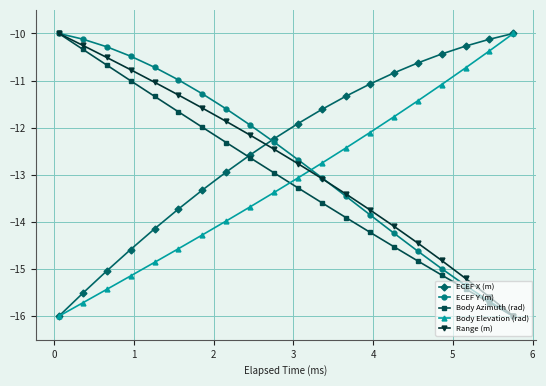

What is the value of the ECEF Y (m) point at the 2nd from the left?

-10.1